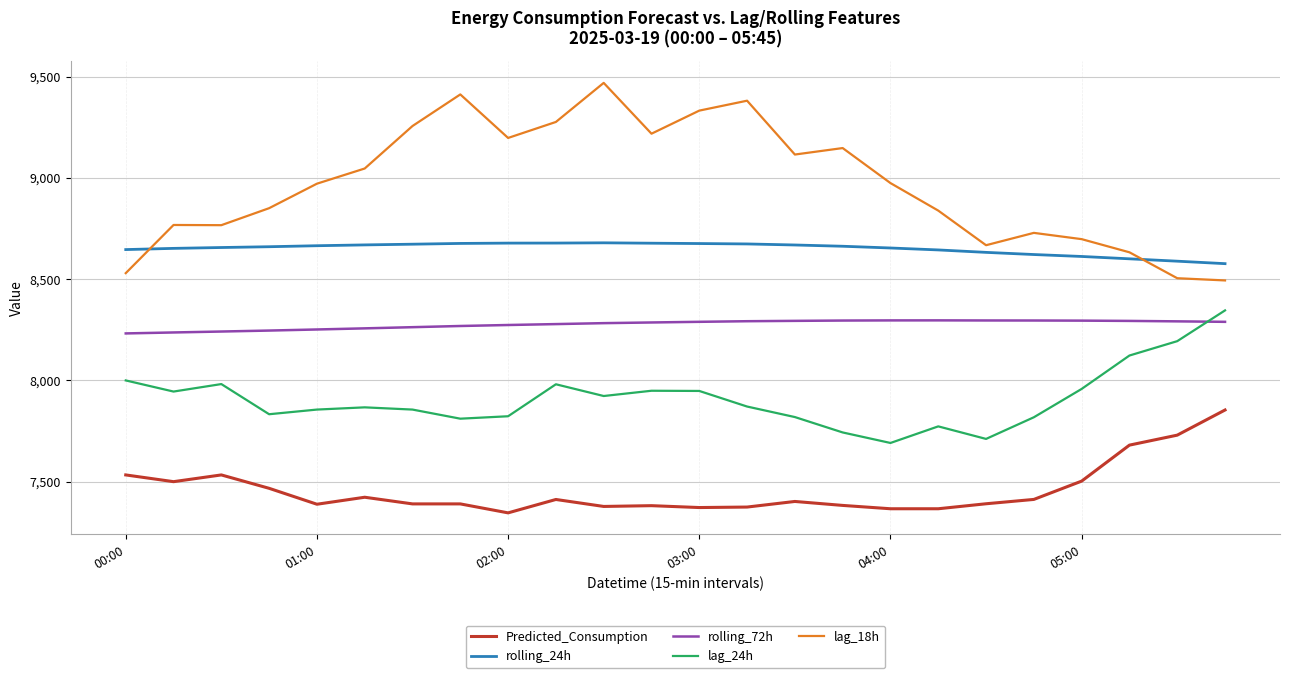

At how many categories does at least one series exceed 8563?

24